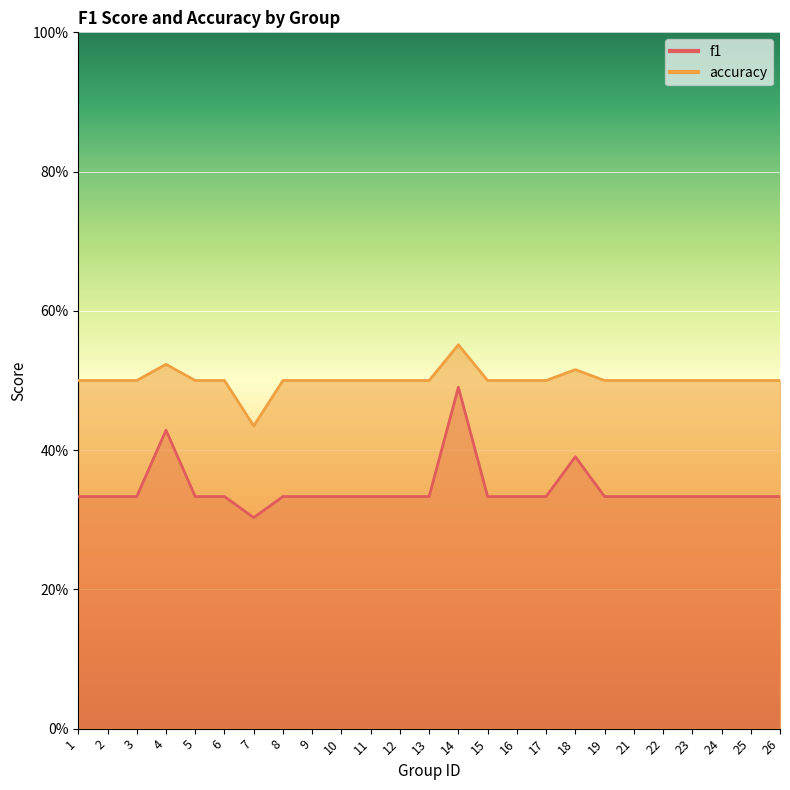

True or false: accuracy and f1 intersect in this chart.

False